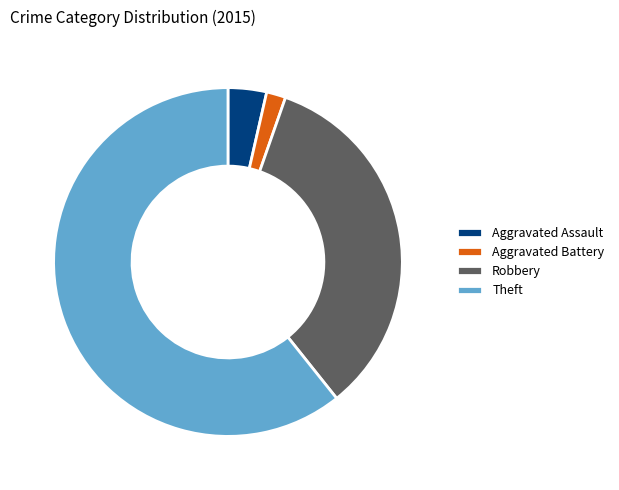

Which slice is the largest?

Theft